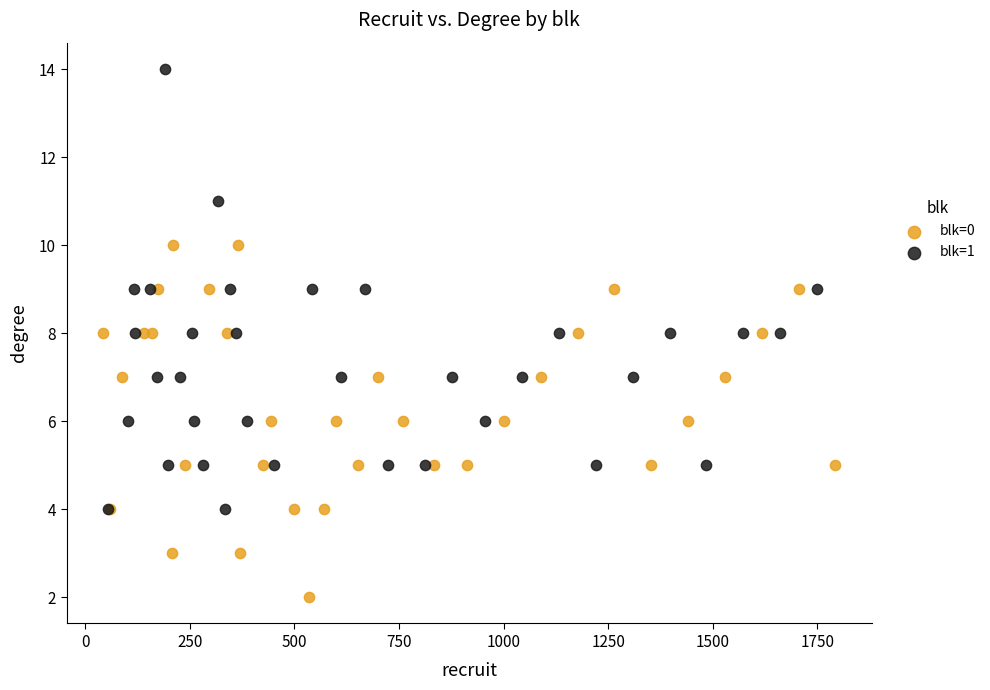

Which series reaches the maximum Y coordinate?

blk=1